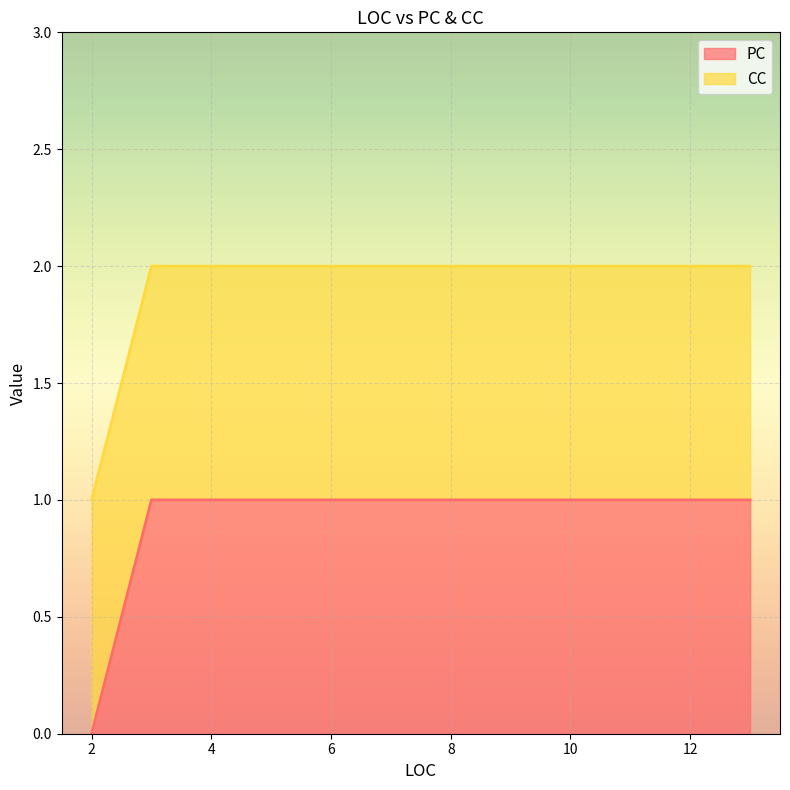

List the series in order of their overall mean, lowest first.

PC, CC